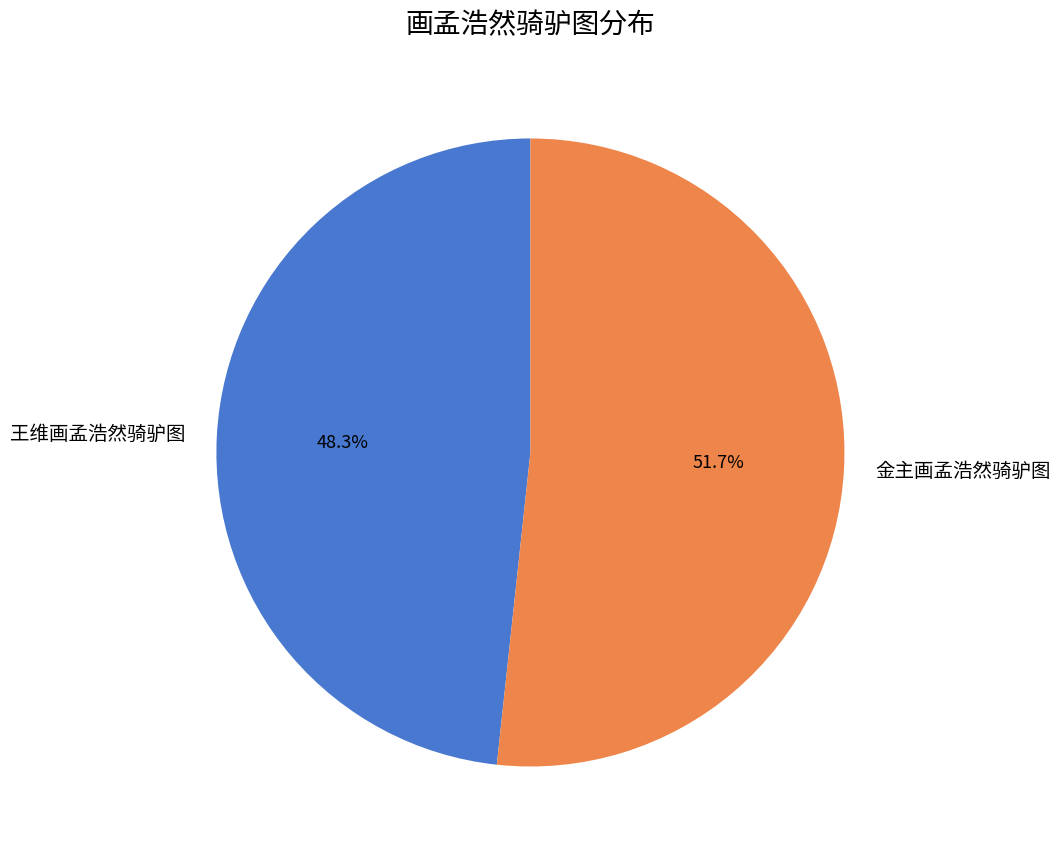

How much of the chart is everything except 王维画孟浩然骑驴图?

51.7%